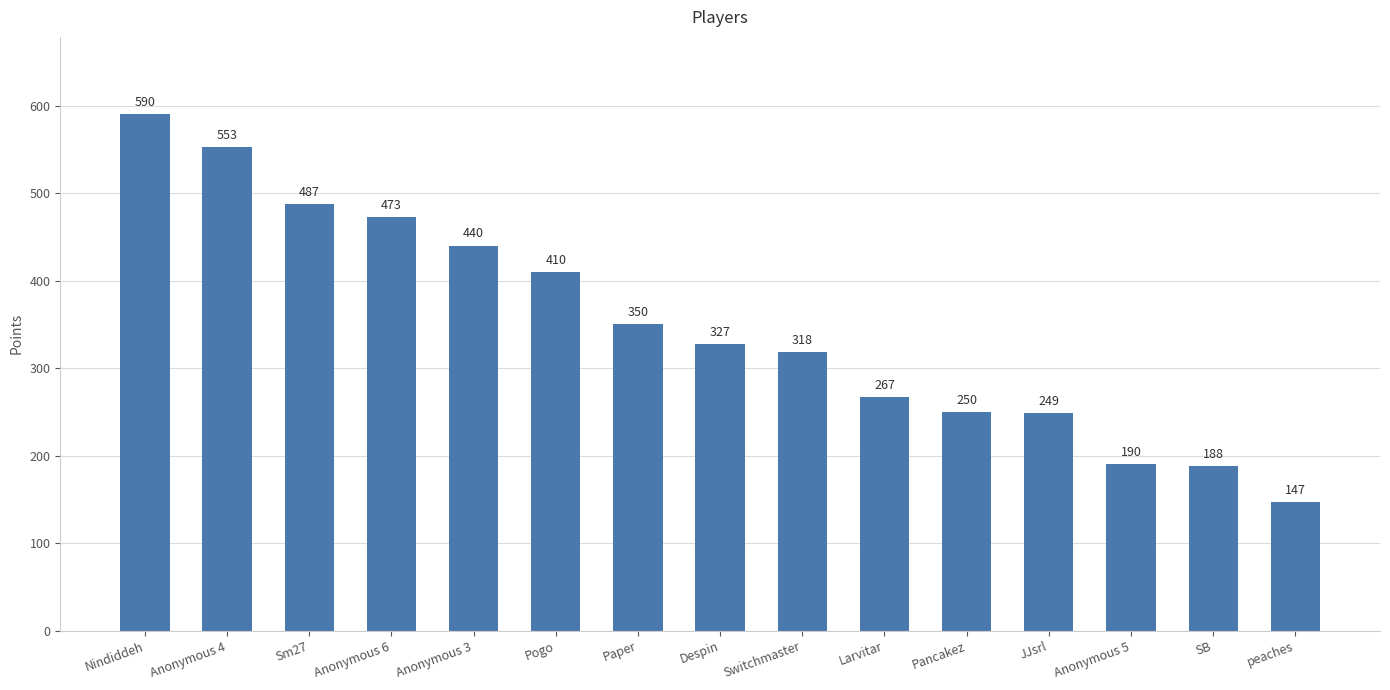

Rank the categories by value from lowest to highest.

peaches, SB, Anonymous 5, JJsrl, Pancakez, Larvitar, Switchmaster, Despin, Paper, Pogo, Anonymous 3, Anonymous 6, Sm27, Anonymous 4, Nindiddeh